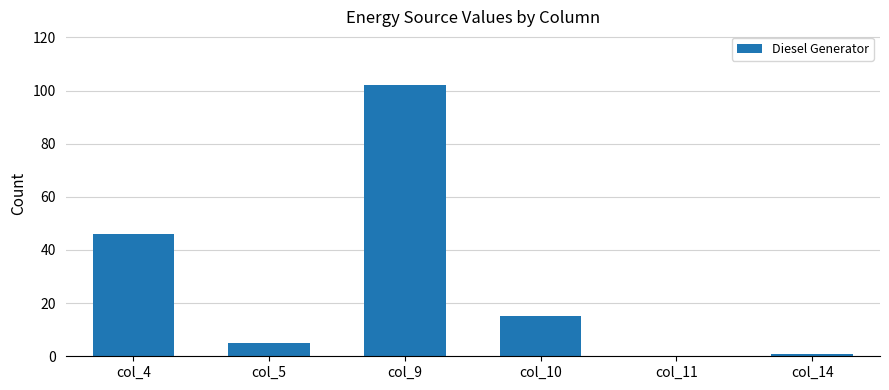

Where is the data nearest to the value 51?

col_4